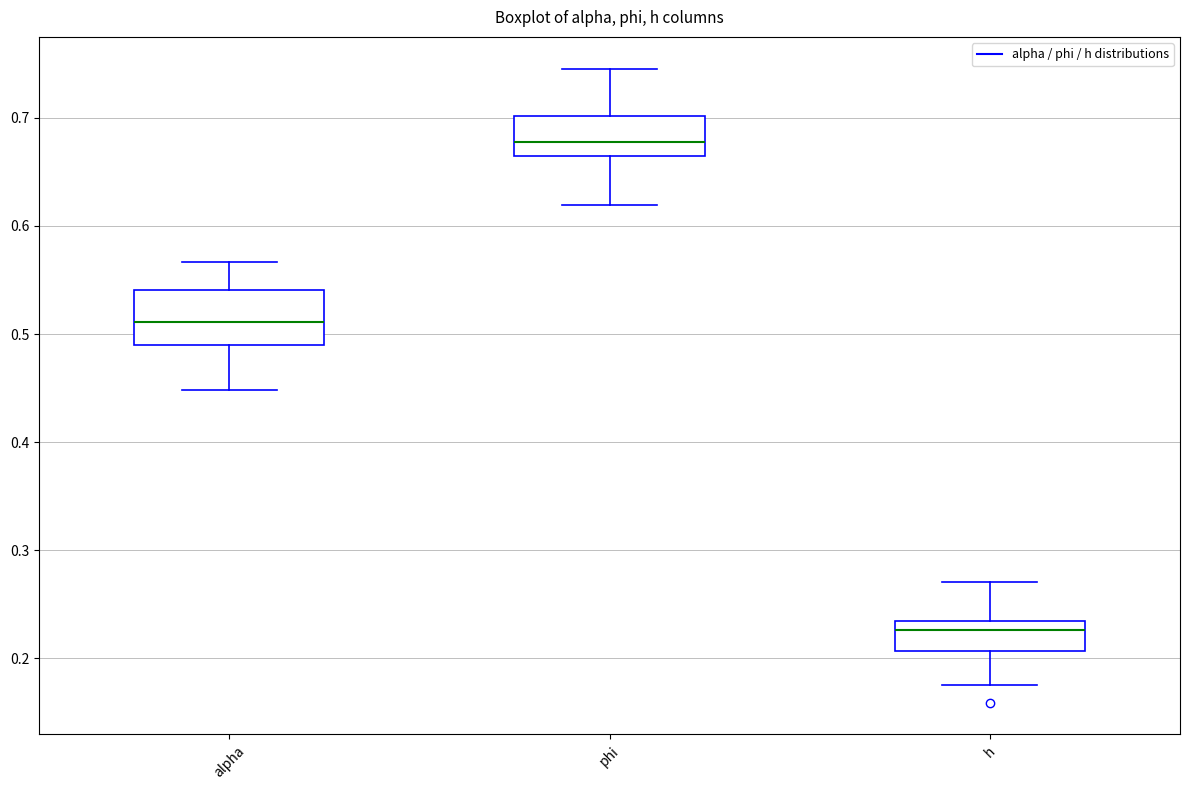

Which box has the highest median line?

phi